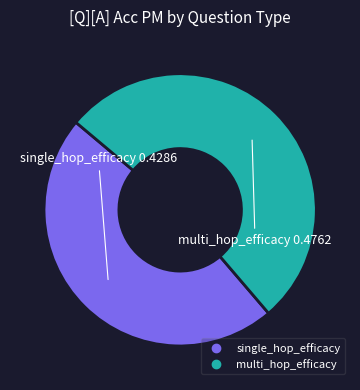

Is multi_hop_efficacy the majority of the pie?

Yes